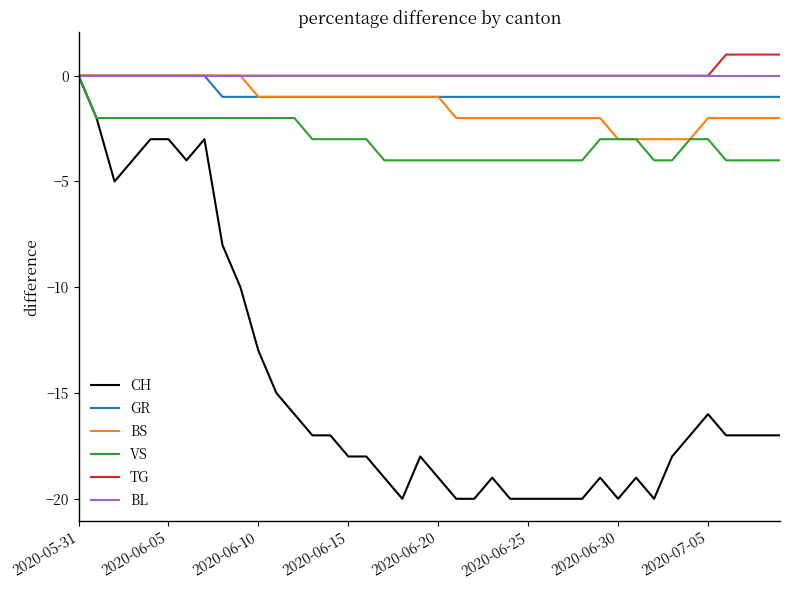

Which series has the largest range (max minus min)?

CH